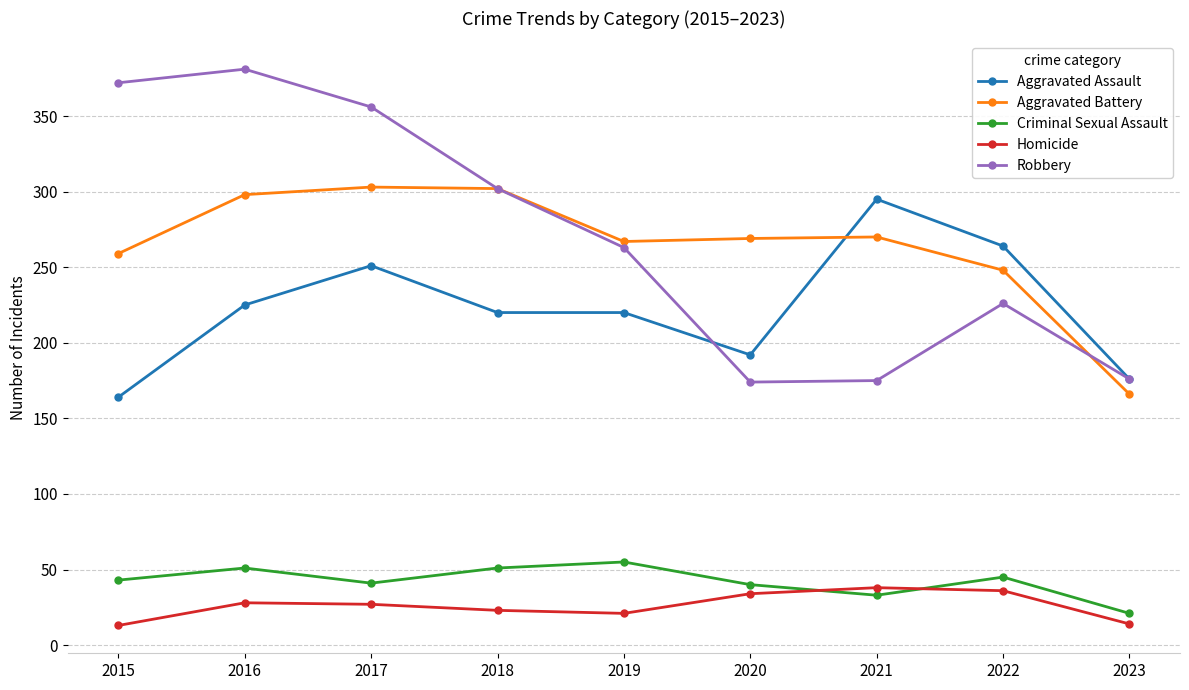

How many intersections are there between Aggravated Assault and Aggravated Battery?

1